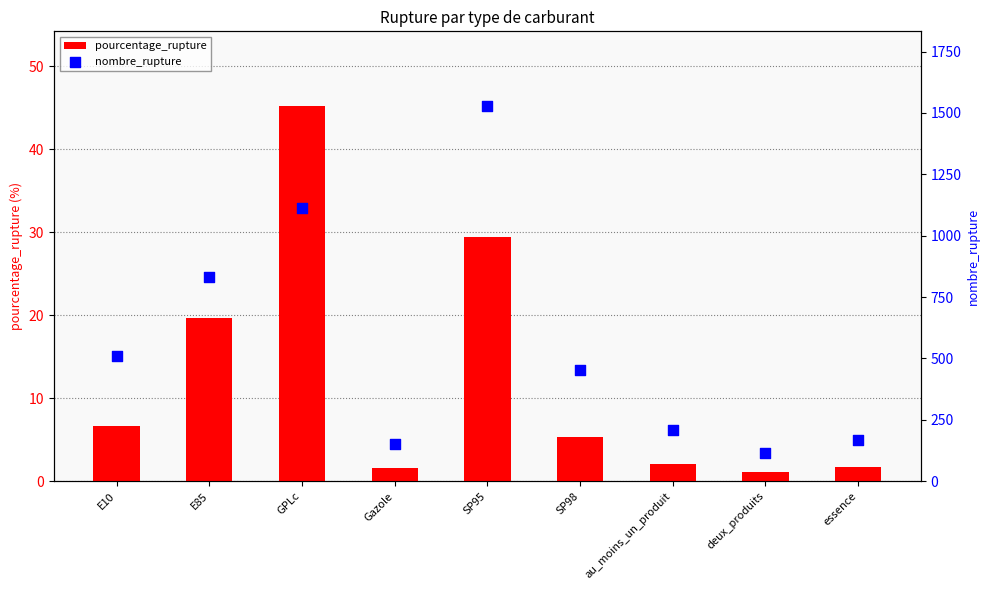

Which series has the largest total across all categories?

nombre_rupture